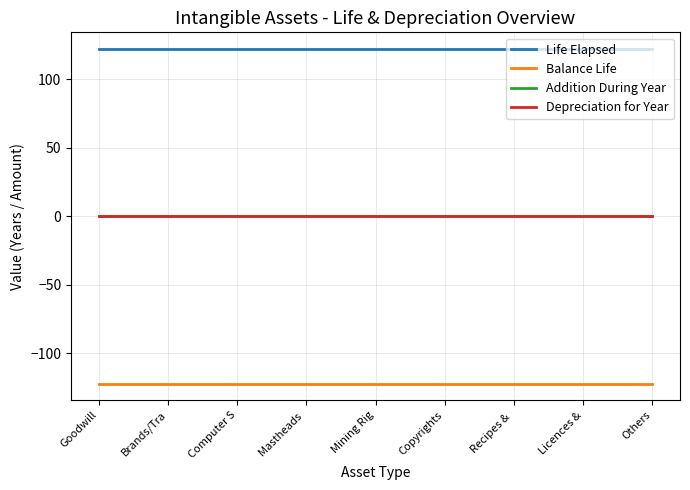

Reading left to right, list all the values displayed in this chart.

Life Elapsed: 122.3	122.3	122.3	122.3	122.3	122.3	122.3	122.3	122.3
Balance Life: -122.3	-122.3	-122.3	-122.3	-122.3	-122.3	-122.3	-122.3	-122.3
Addition During Year: 0.0	0.0	0.0	0.0	0.0	0.0	0.0	0.0	0.0
Depreciation for Year: 0.0	0.0	0.0	0.0	0.0	0.0	0.0	0.0	0.0